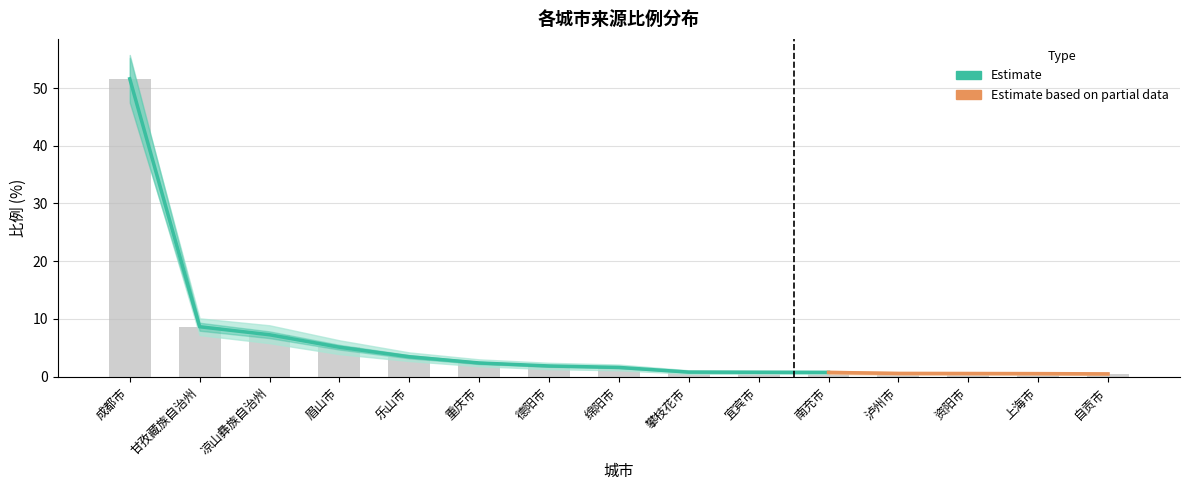

At 凉山彝族自治州, list the series in order from smallest to largest.

比例_lower, 比例, 比例_upper